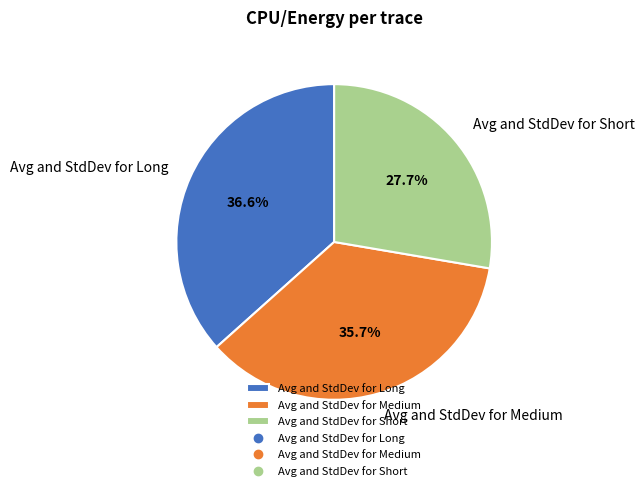

Rank the categories by value from highest to lowest.

Avg and StdDev for Long, Avg and StdDev for Medium, Avg and StdDev for Short